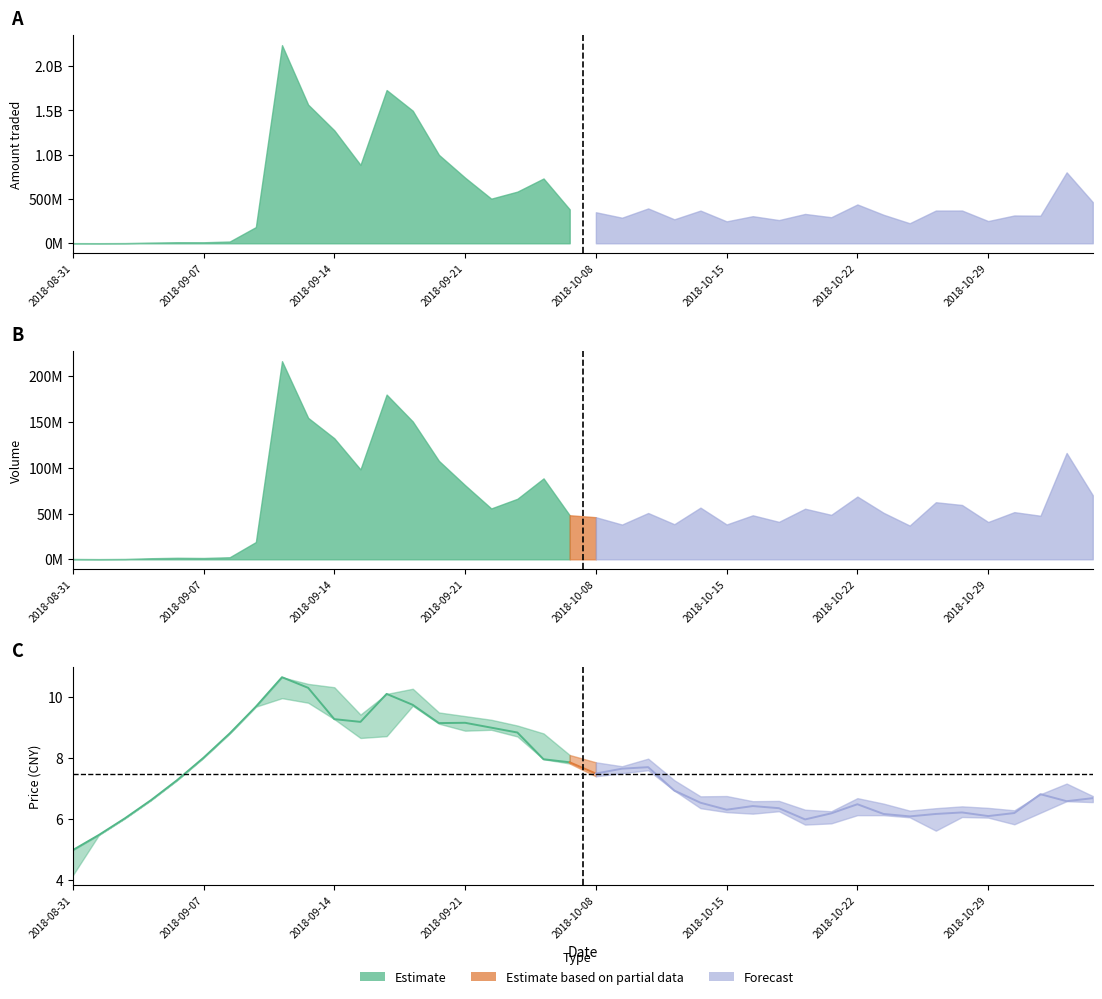

Is it true that open equals 2.7 at 20180928?

False